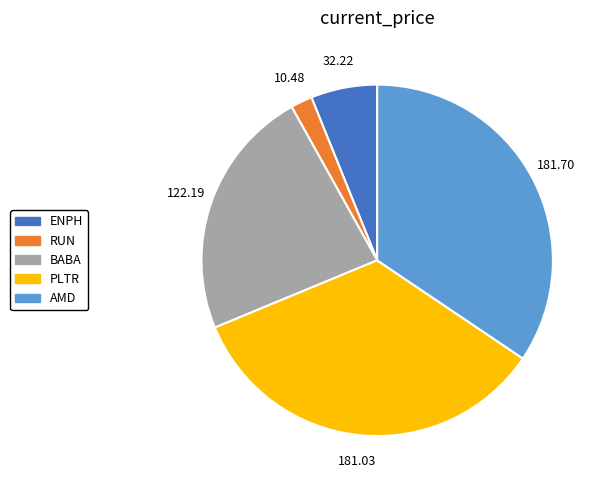

Which category has the smallest portion of the pie?

RUN